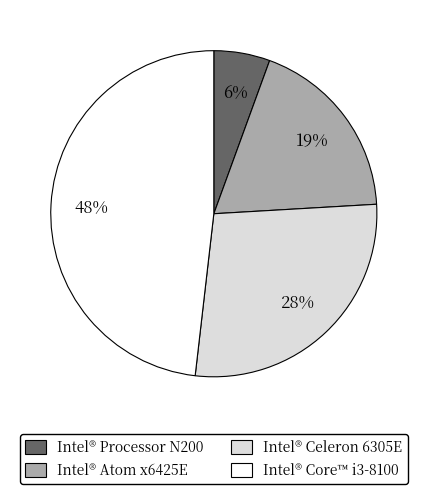

Count the number of slices in the pie.

4